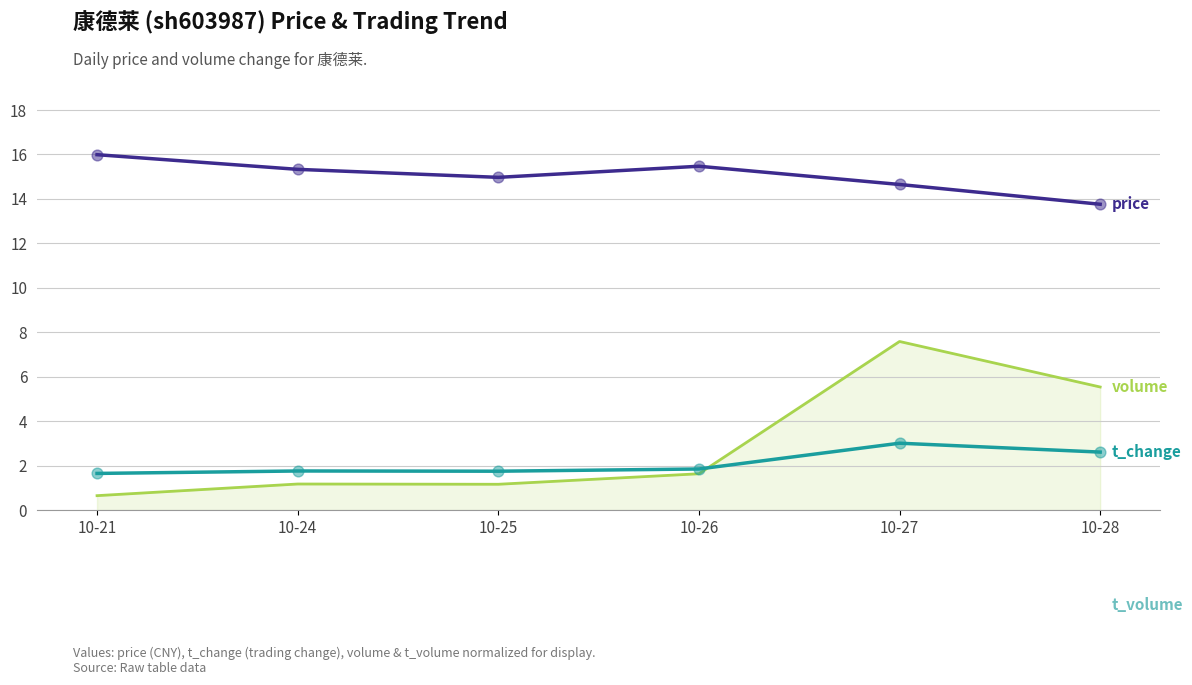

Is the value of volume at 10-26 greater than the value of t_volume at 10-27?

Yes